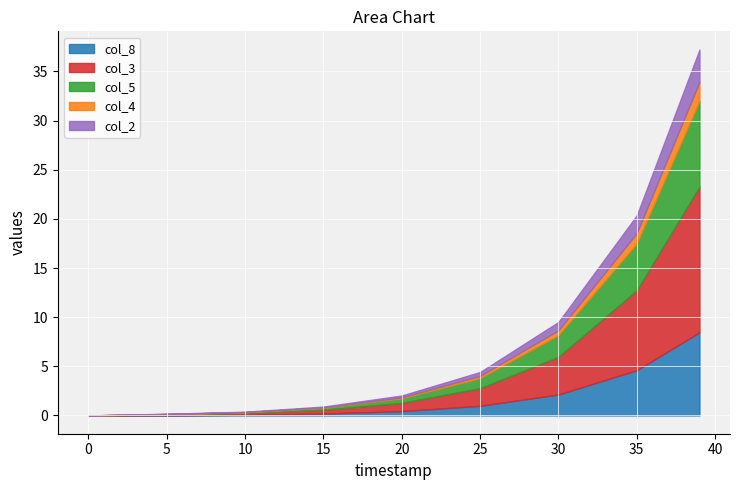

The col_8 series shows 2.1 at 30. True or false?

True